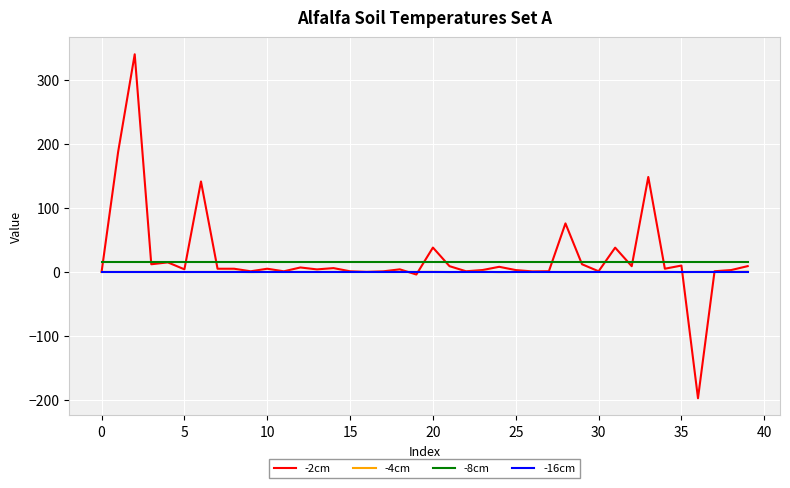

Which series has the widest spread of values?

-2cm